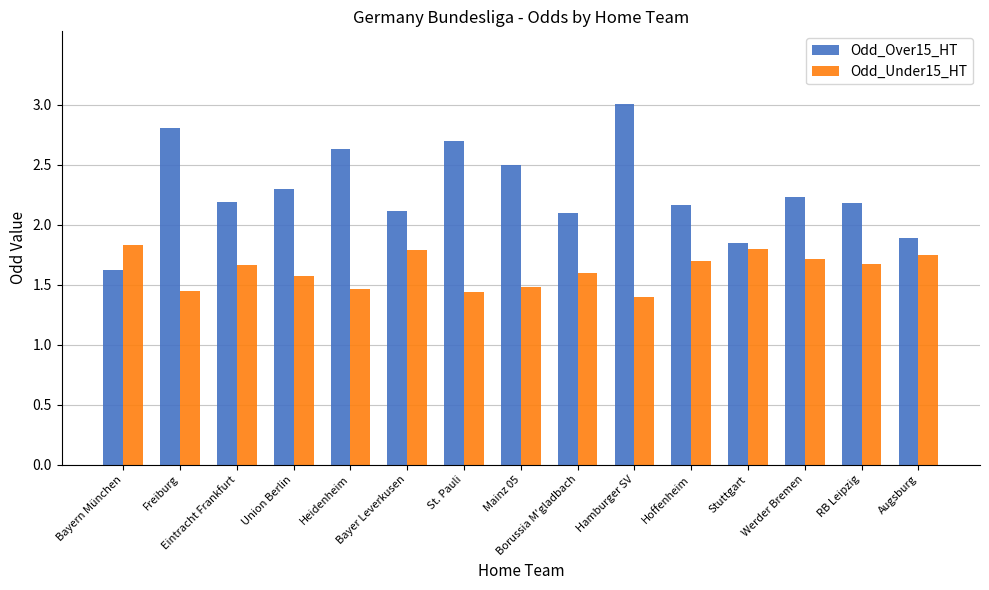

What is the sum of all Odd_Over15_HT values?

34.3